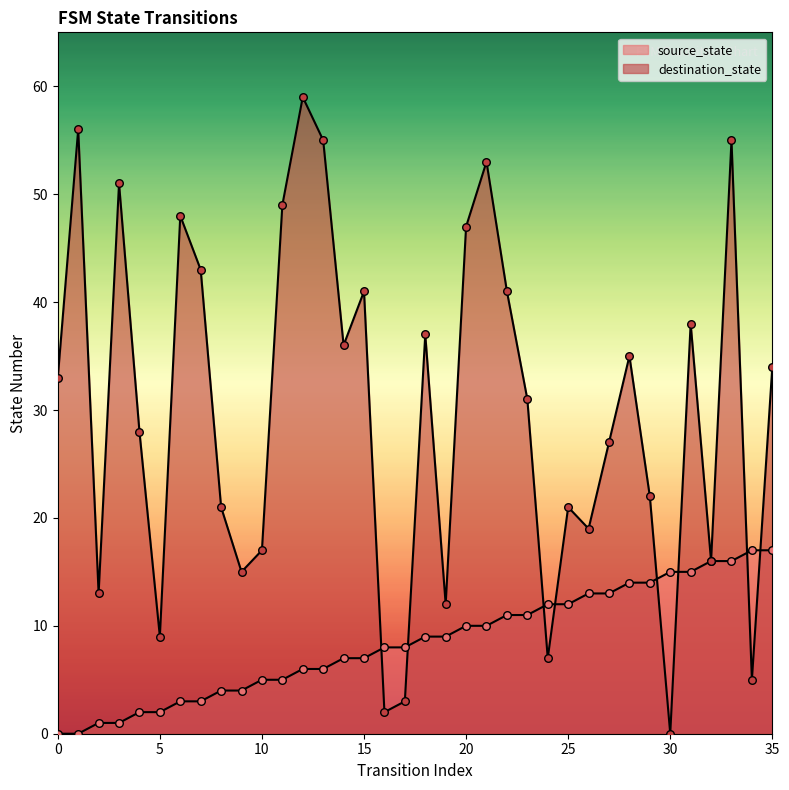

Which series reaches the minimum Y coordinate?

source_state